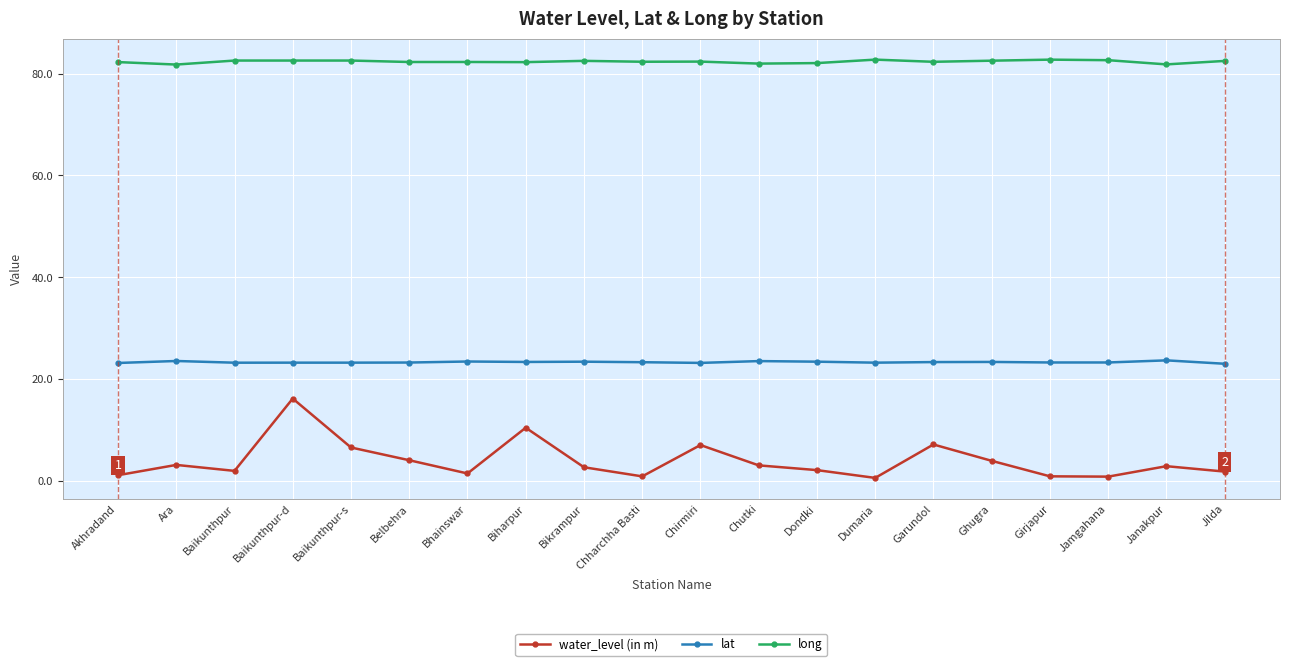

Count the number of data series in this chart.

3